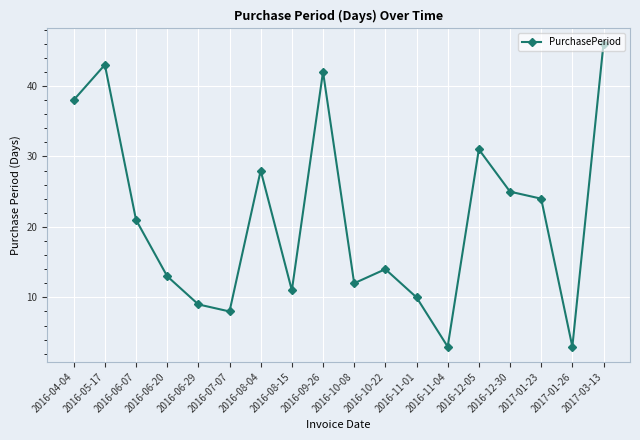

At which category does the chart reach its peak across all series?

2017-03-13